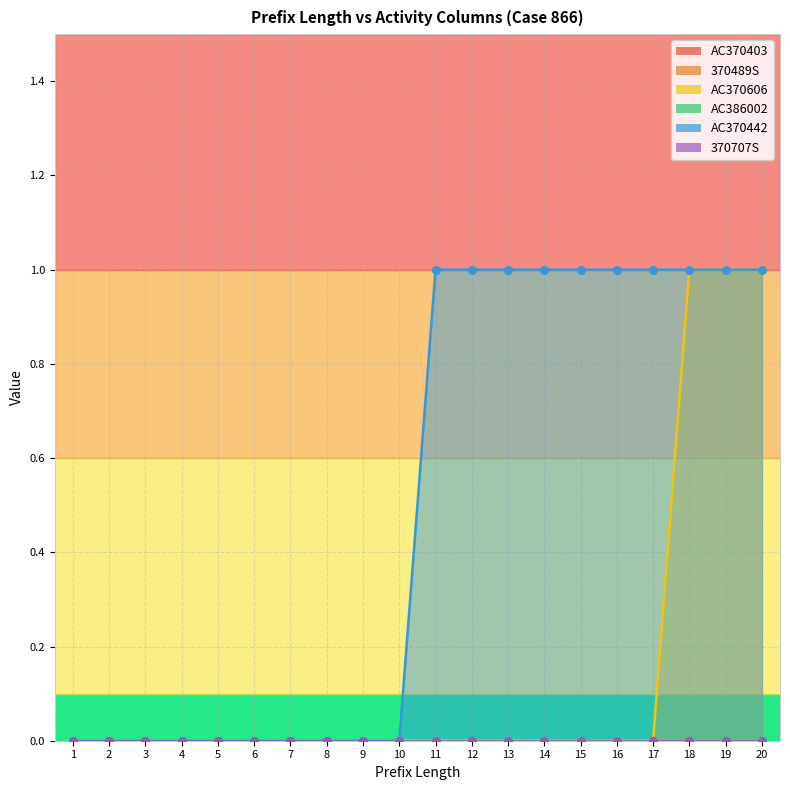

Which series reaches the maximum Y coordinate?

AC370606